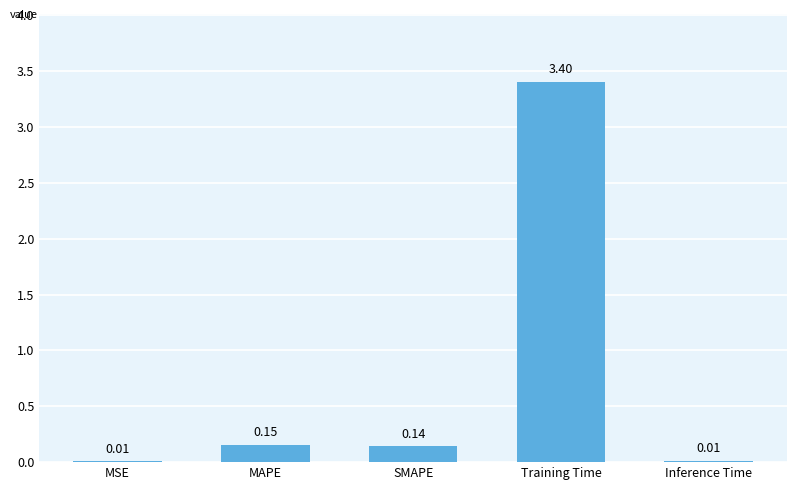

Which label corresponds to the largest value in the chart?

Training Time